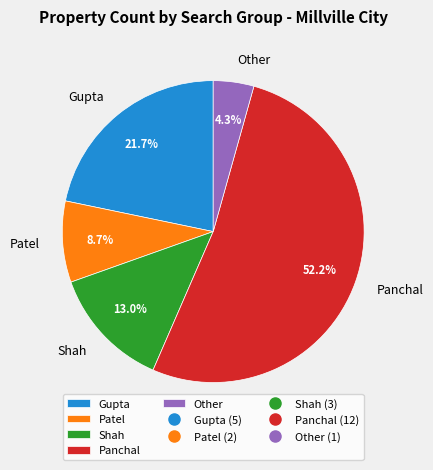

What is the smallest slice in the pie chart?

Other